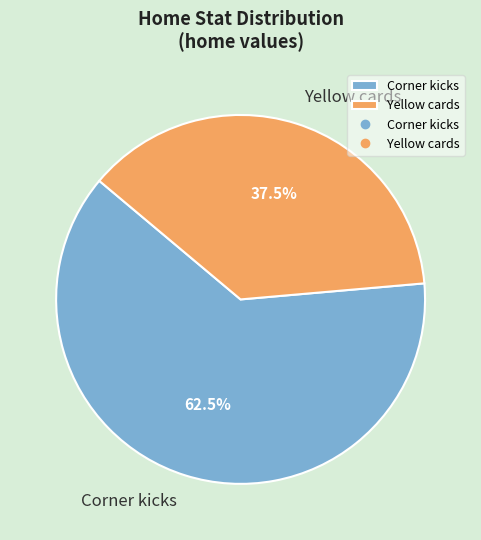

Which category has the biggest portion of the pie?

Corner kicks